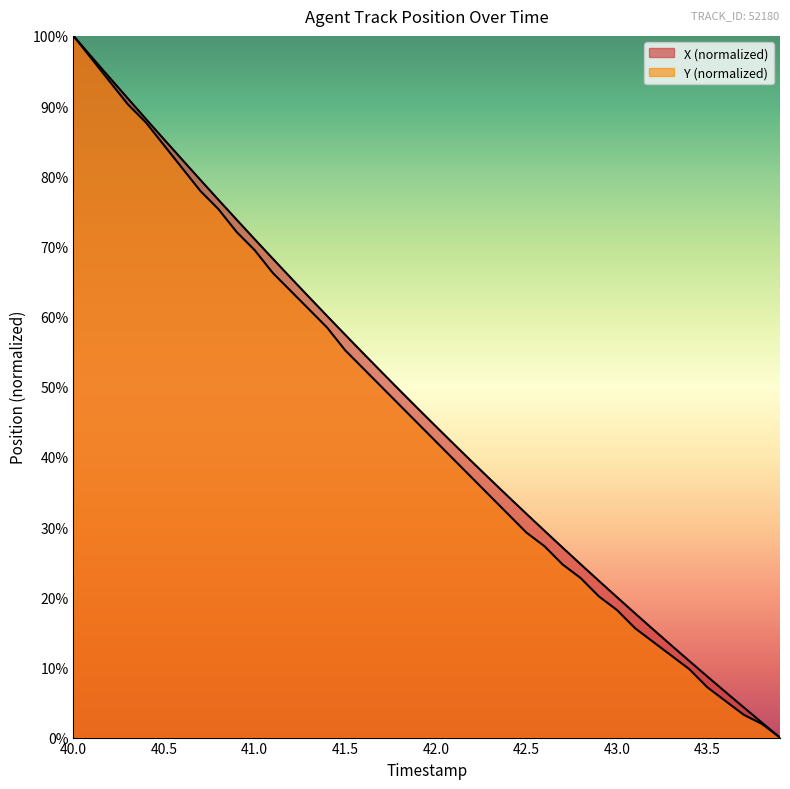

What is the value of the Y point at the 21st from the left?

42.2